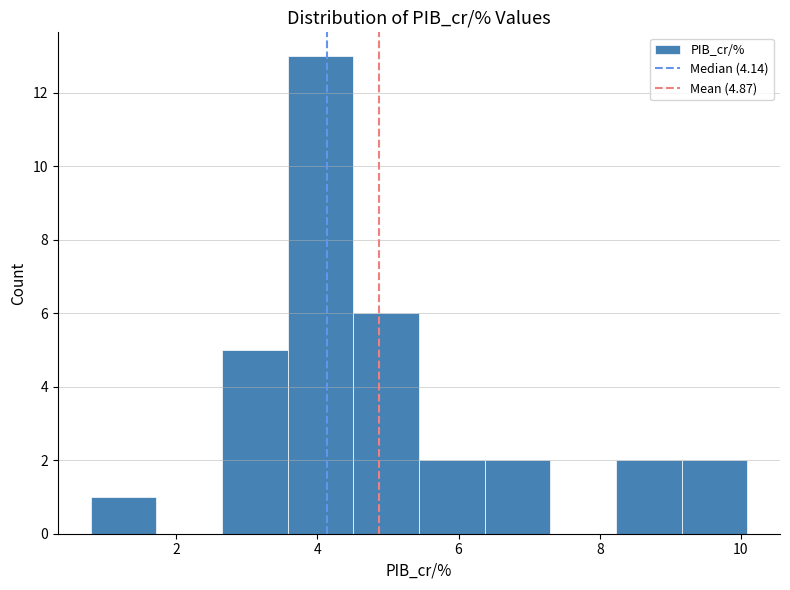

How tall is the bar that spans 9.2 to 10.0 on the x-axis? Neither the bar edges nor the heights are printed on the chart, so give them approximately, as read against the axes.

2